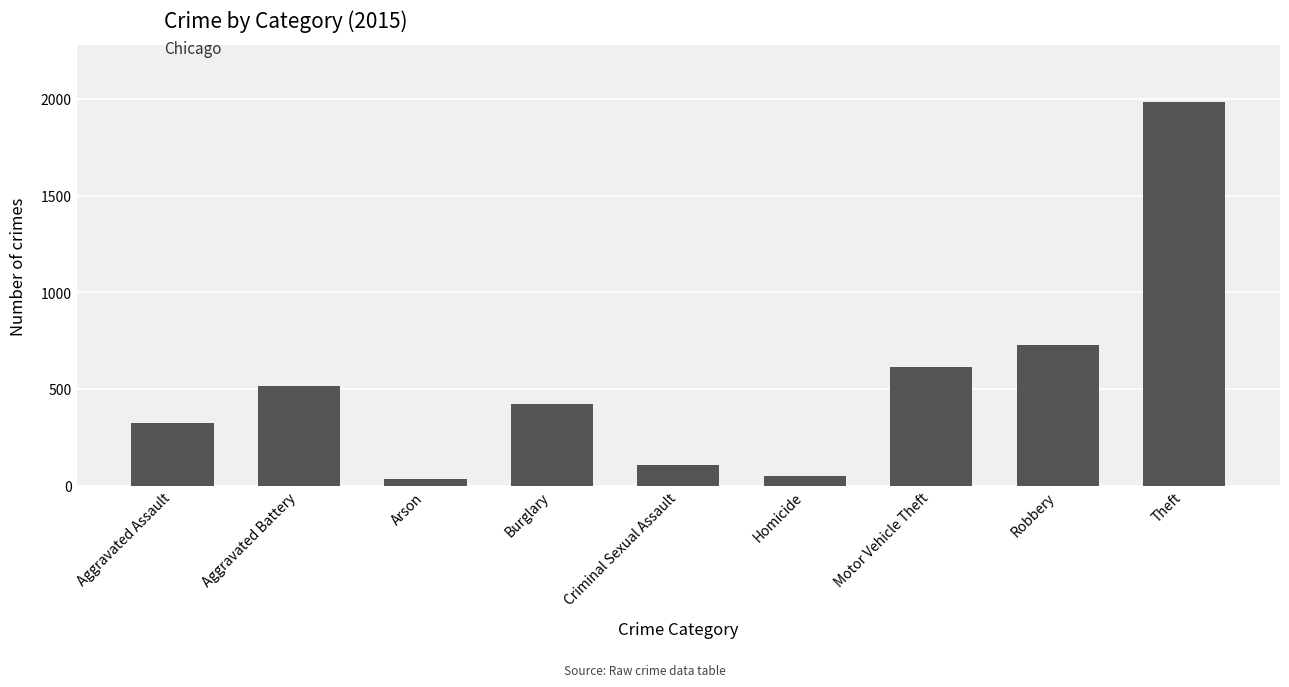

What is the greatest value displayed?

1981